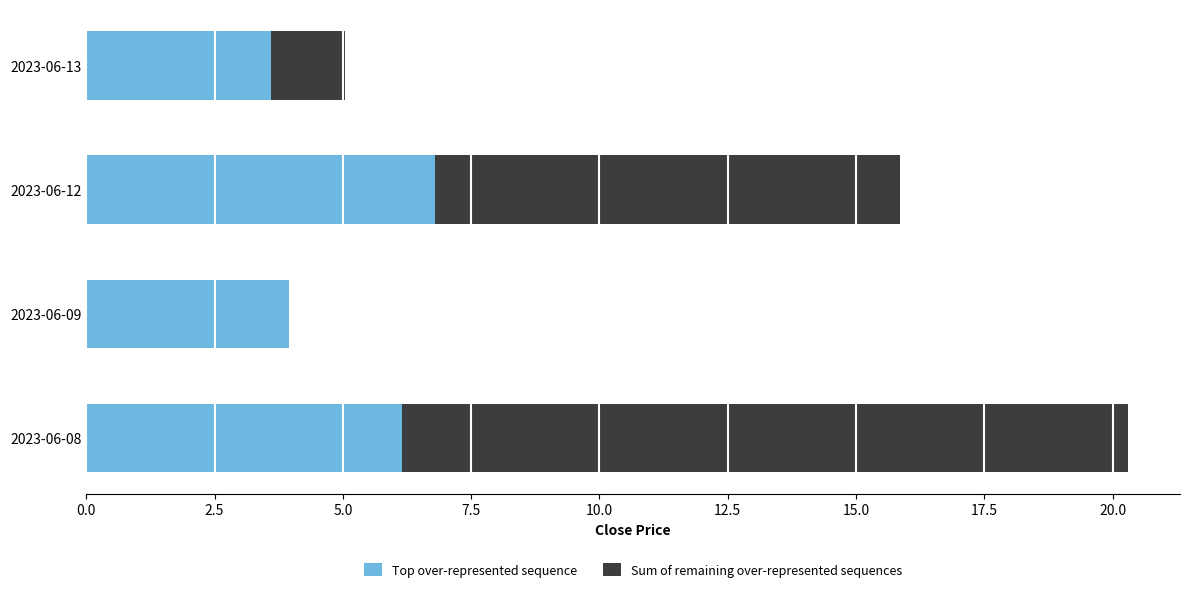

How many data points does each series have?

4